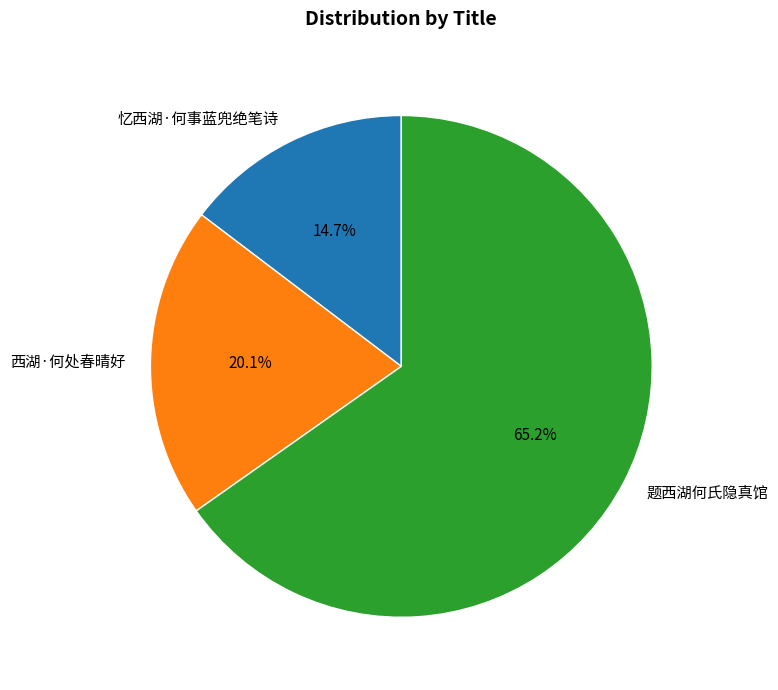

Combined, do 西湖·何处春晴好 and 忆西湖·何事蓝兜绝笔诗 account for over 50%?

No